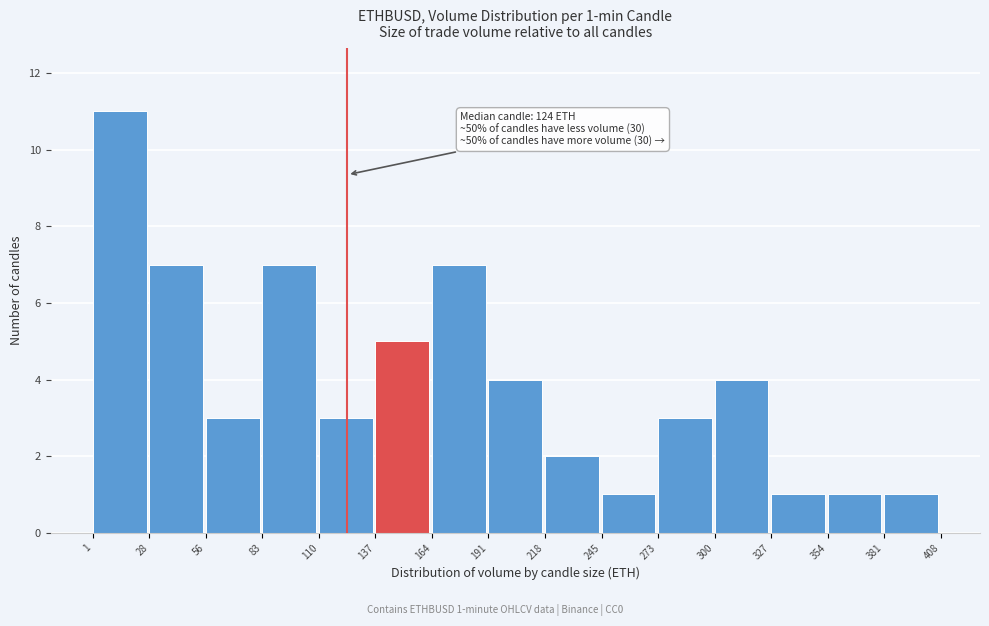

Over which range of the x-axis is the bar tallest?

1 to 28